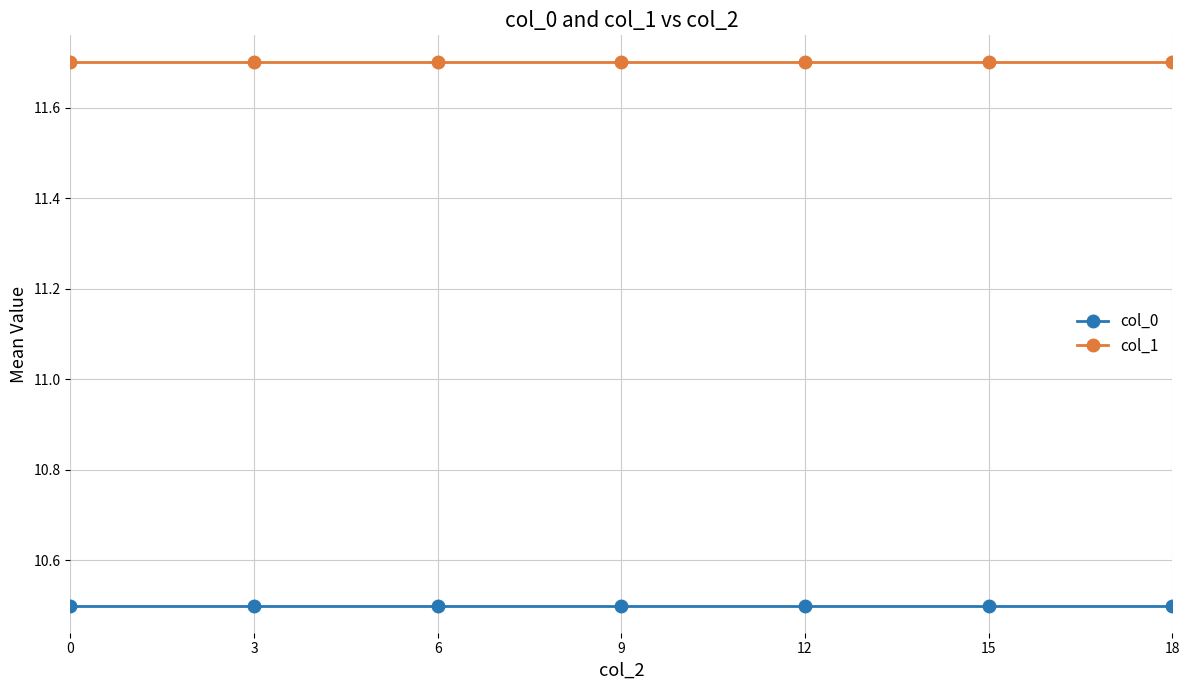

The value of col_1 at 18 is 11.7. True or false?

True